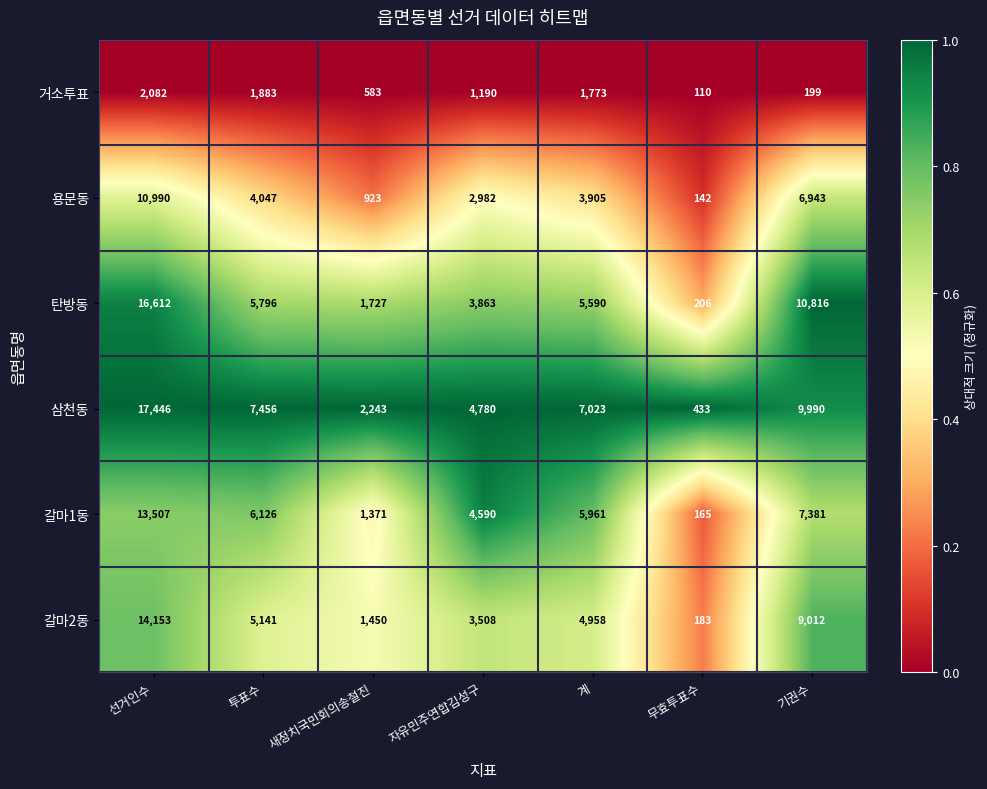

Which category has the highest value across all series?

선거인수